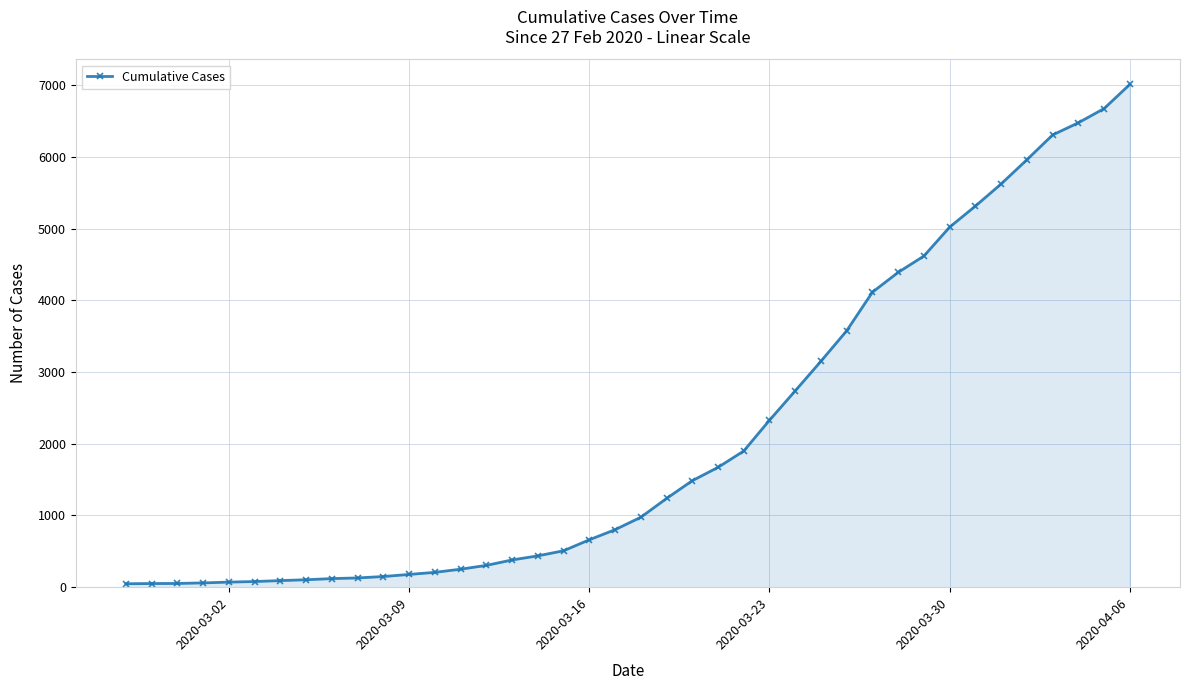

Does the chart have visible grid lines?

Yes